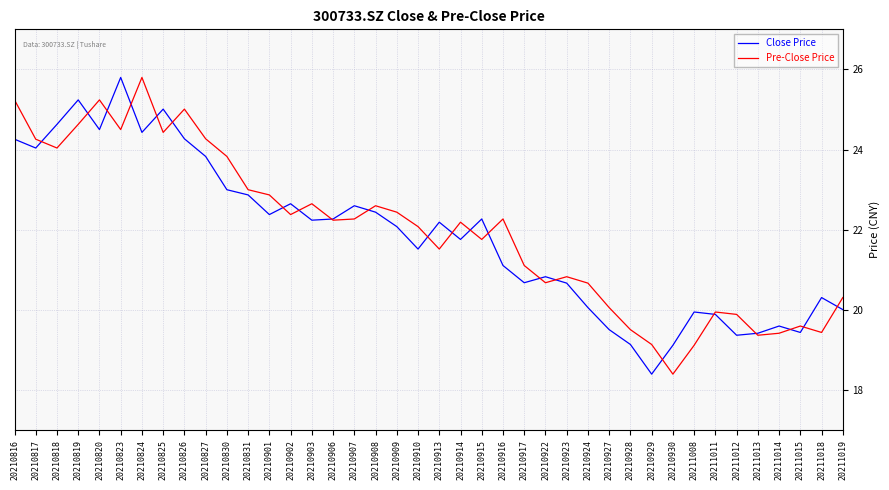

What is the sum of all Close Price values?

873.8